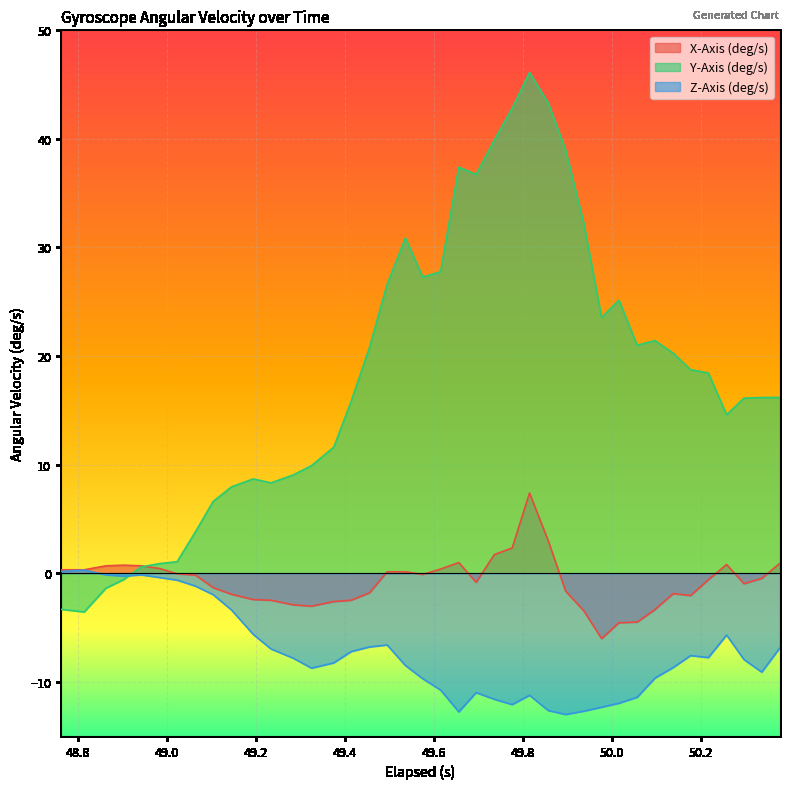

Which series has the widest spread of values?

Y-Axis (deg/s)